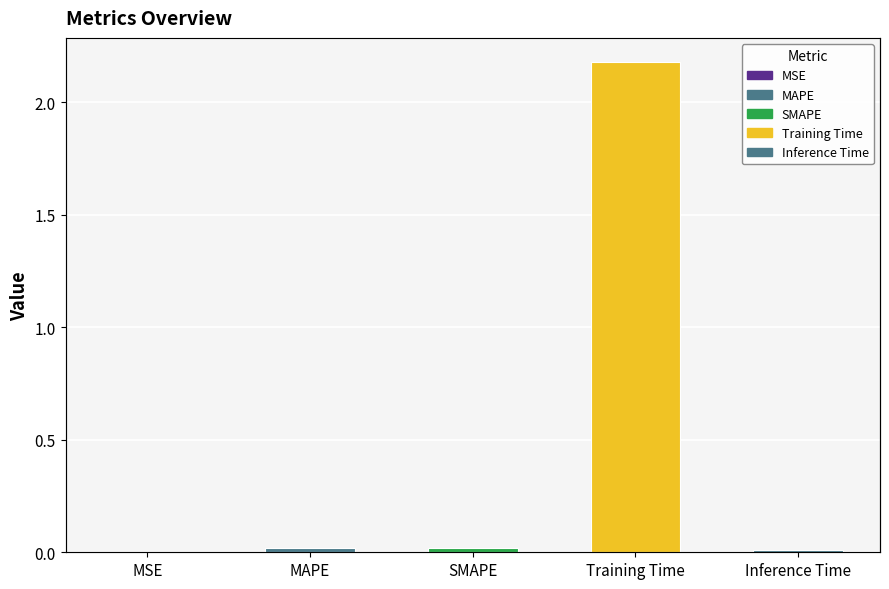

What is the sum of all values?

2.2